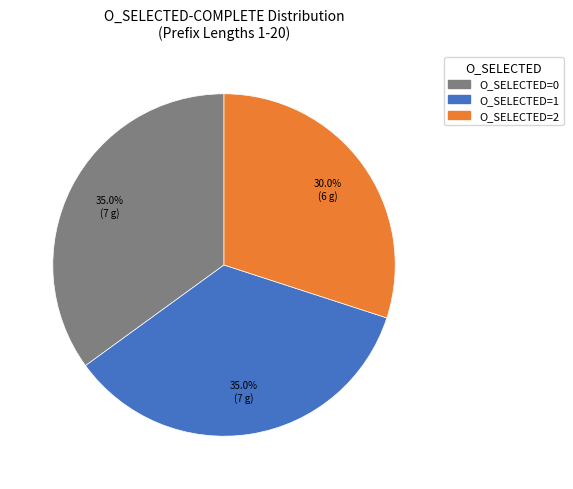

Is there a majority slice in this chart?

No